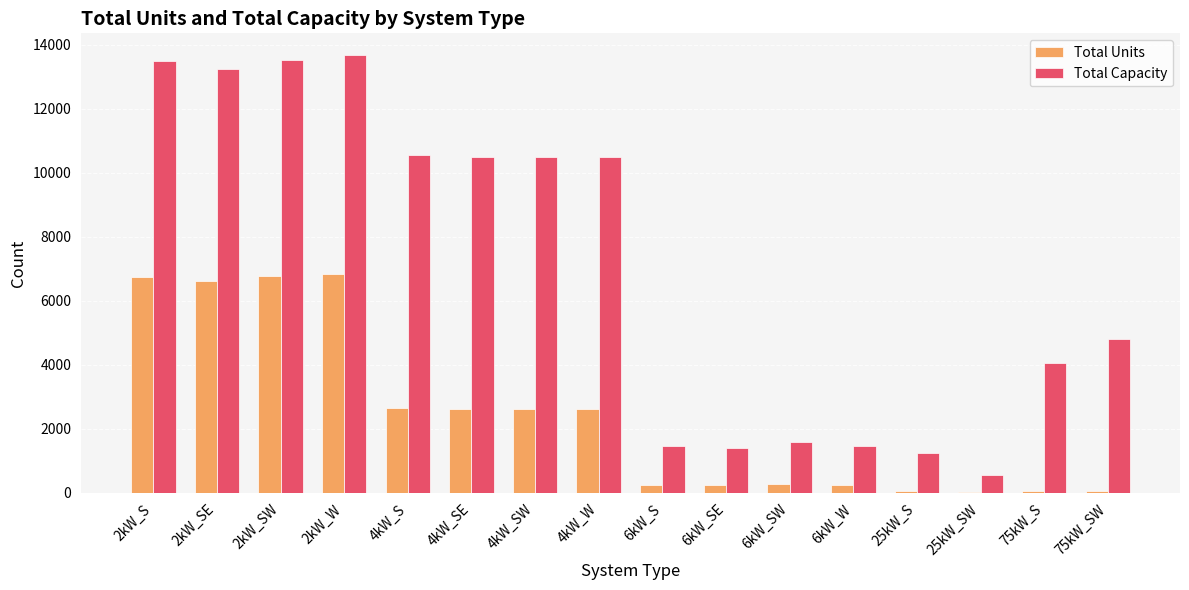

What is the greatest value displayed?

13672